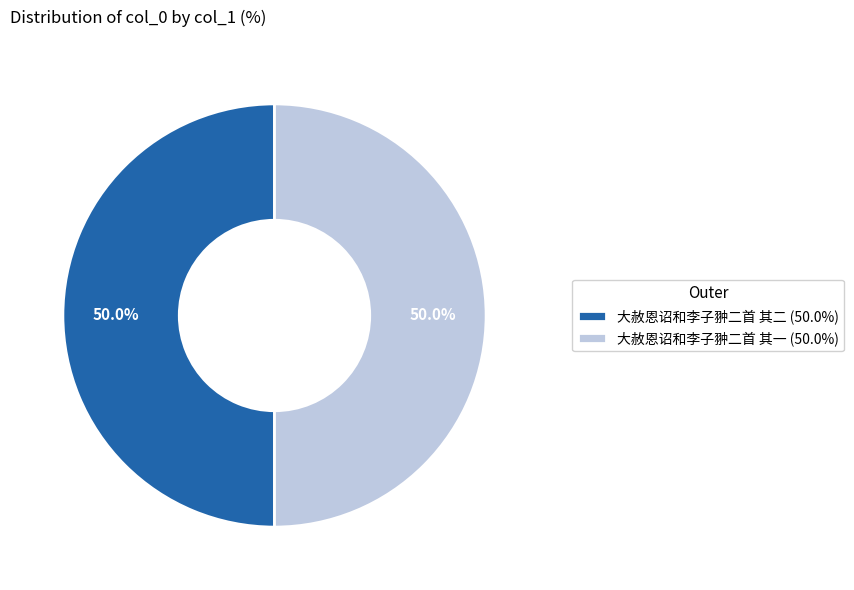

True or false: 大赦恩诏和李子翀二首 其一 accounts for 50% of the total.

True